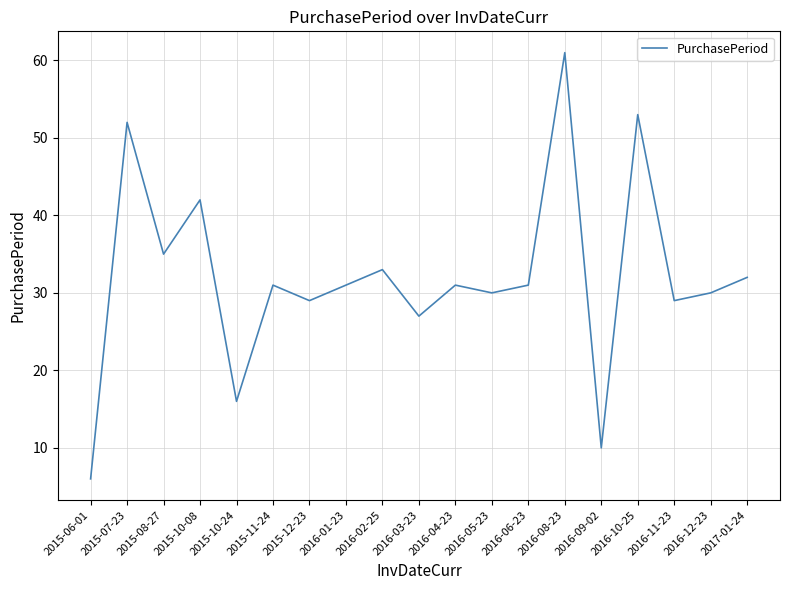

Between 2016-10-25 and 2015-11-24, which is larger?

2016-10-25